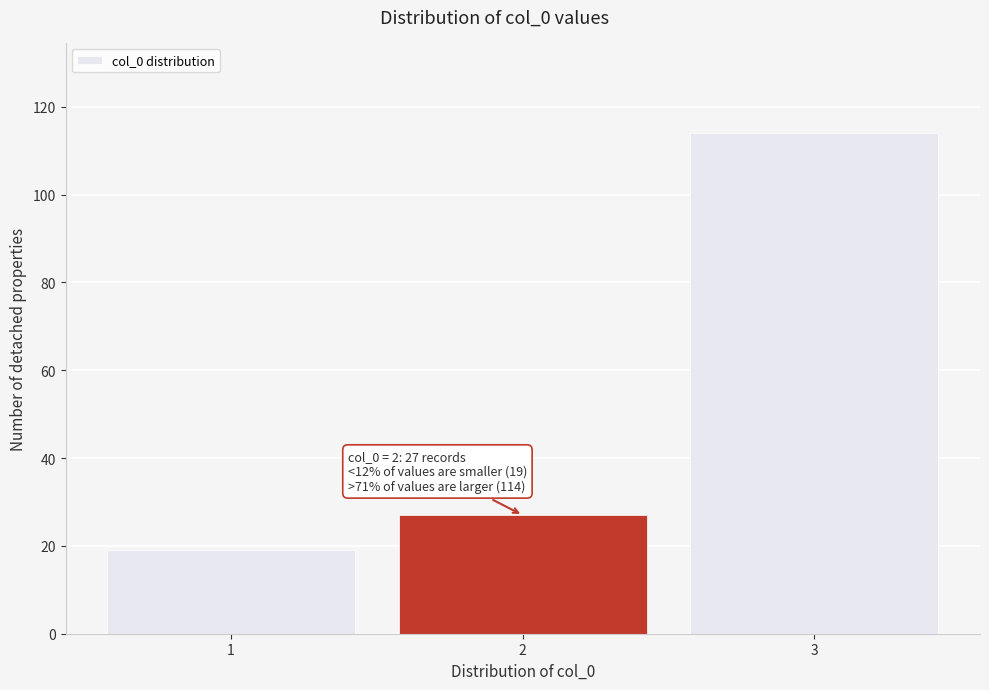

Which range on the x-axis has the tallest bar?

2.5 to 3.5